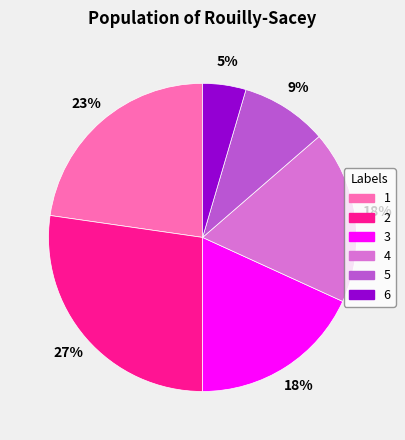

To the nearest percent, what is the combined percentage of 6 and 2?

32%